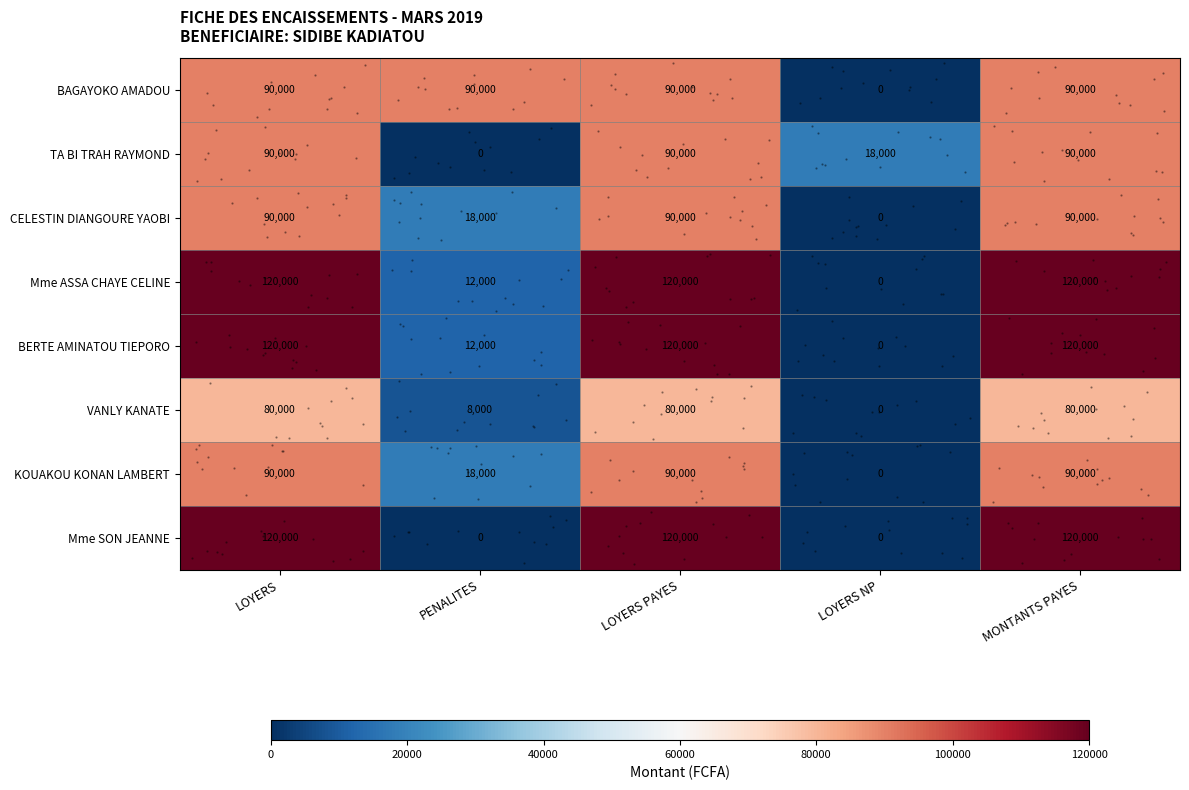

Which label corresponds to the largest value in the chart?

LOYERS